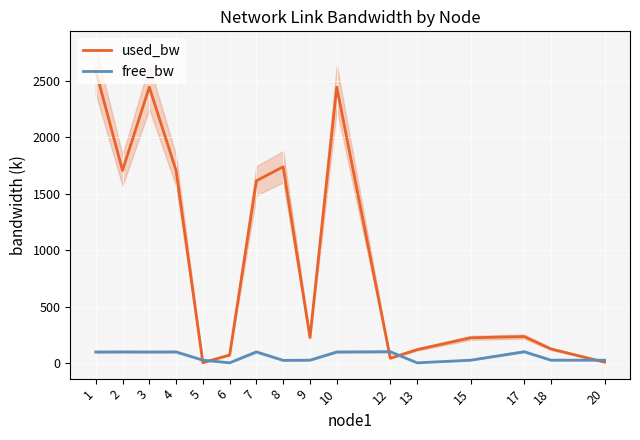

Where does the free_bw series first go above 97?

1